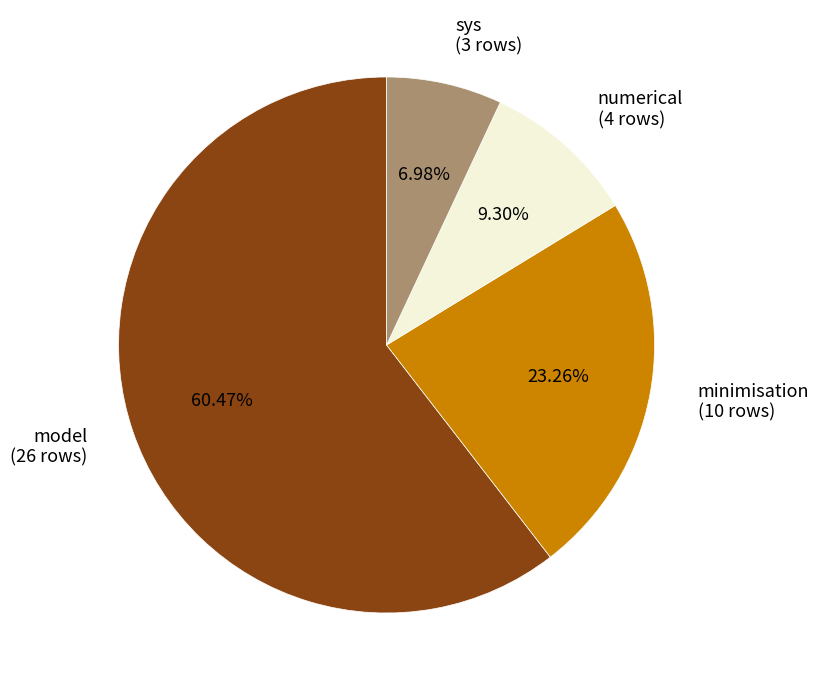

The sys slice represents 7% of the pie. True or false?

True